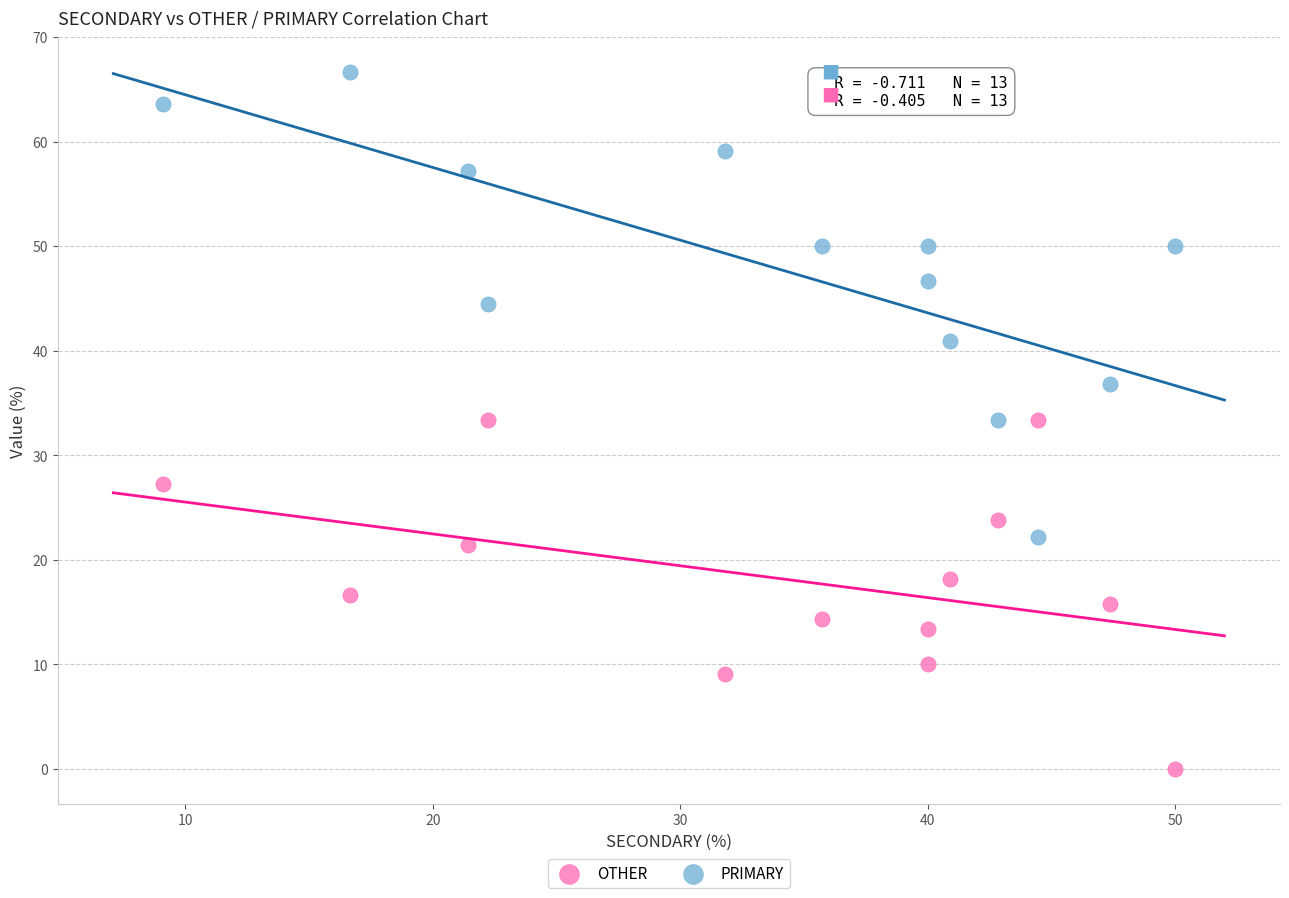

Which series contains the lowest Y value?

OTHER